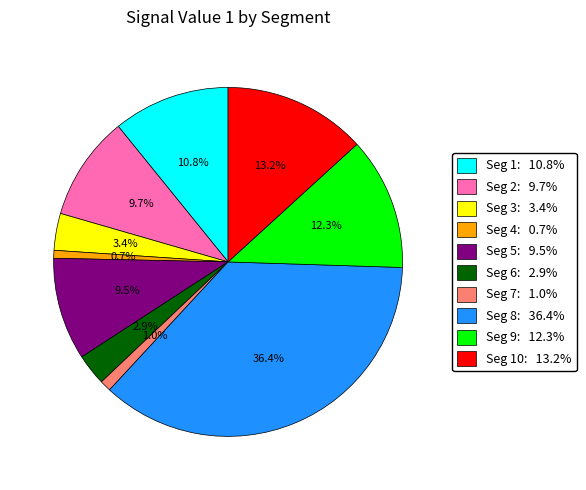

To the nearest percent, what is the average slice percentage?

10%